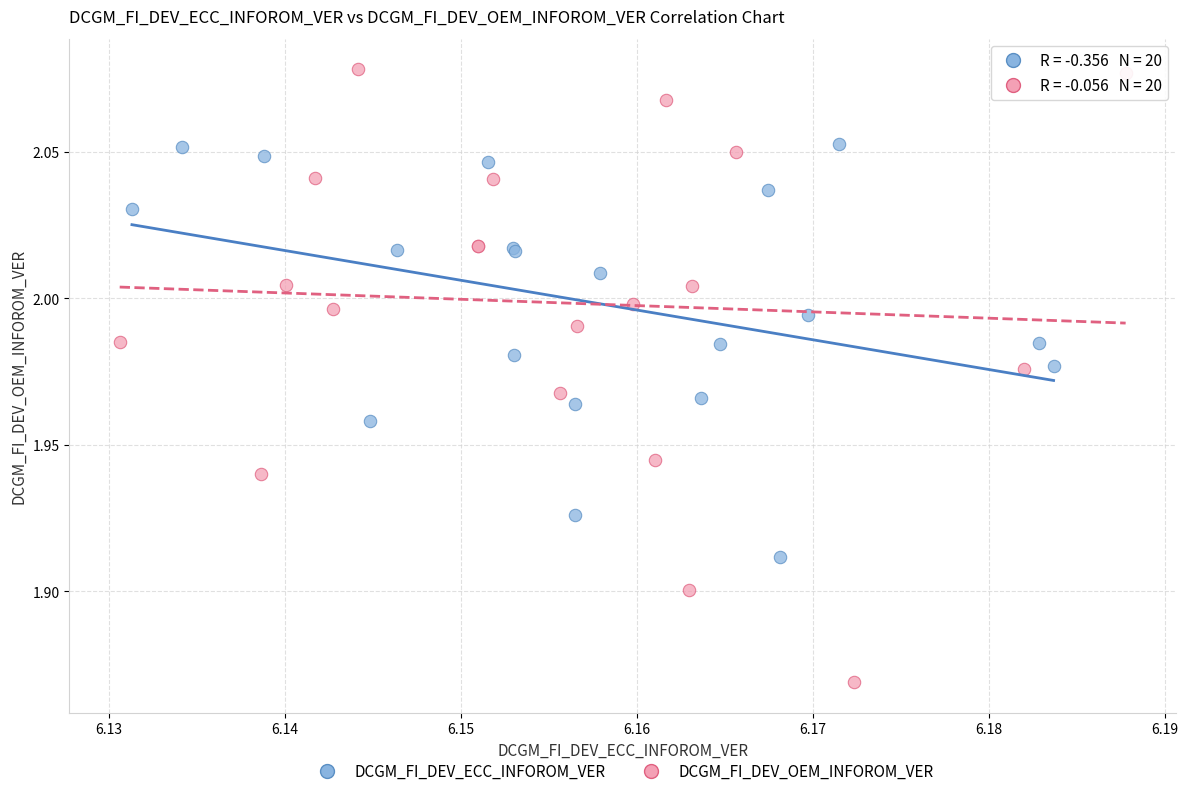

Which series reaches the maximum Y coordinate?

DCGM_FI_DEV_OEM_INFOROM_VER